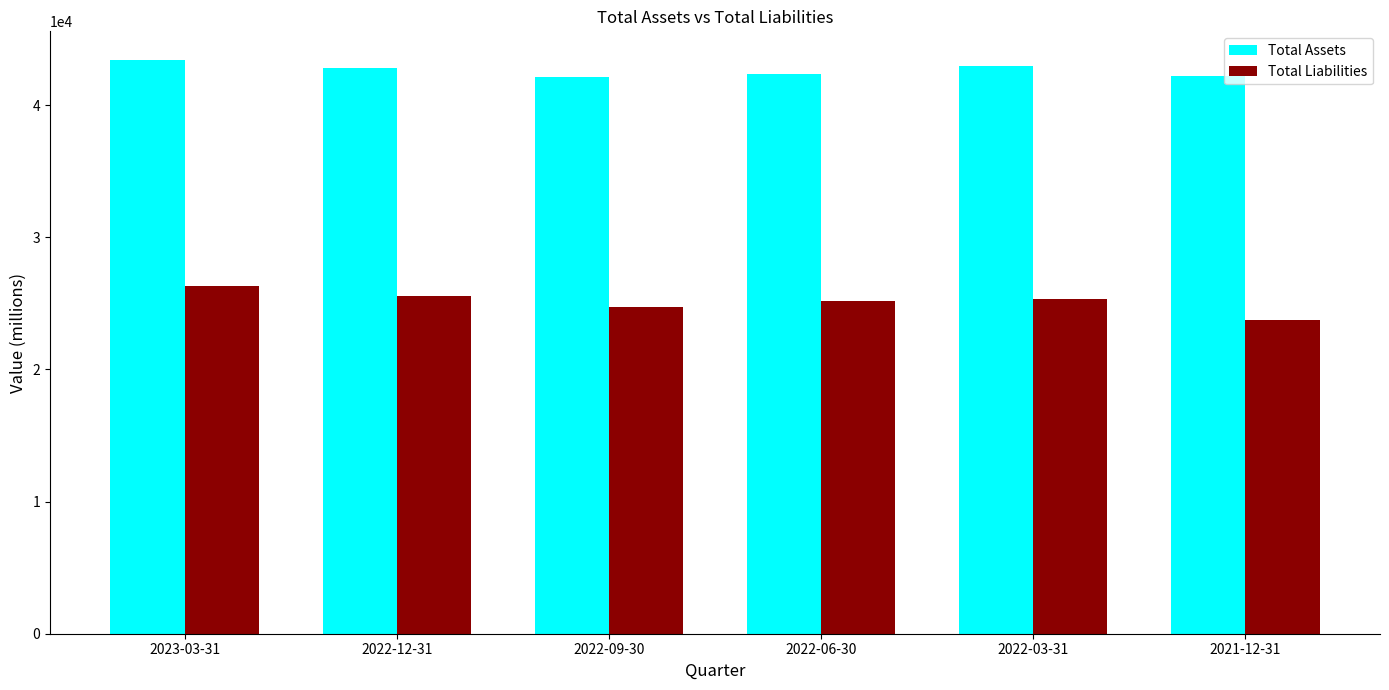

Is it true that Total Assets equals 61426 at 2022-09-30?

False